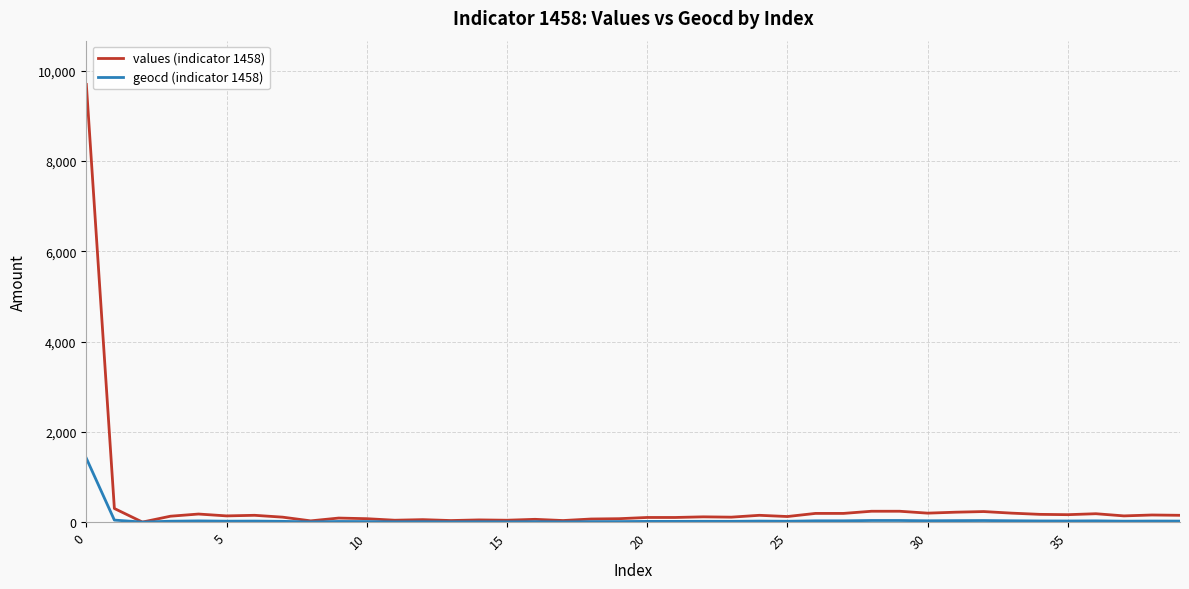

At how many categories does at least one series exceed 7451?

1